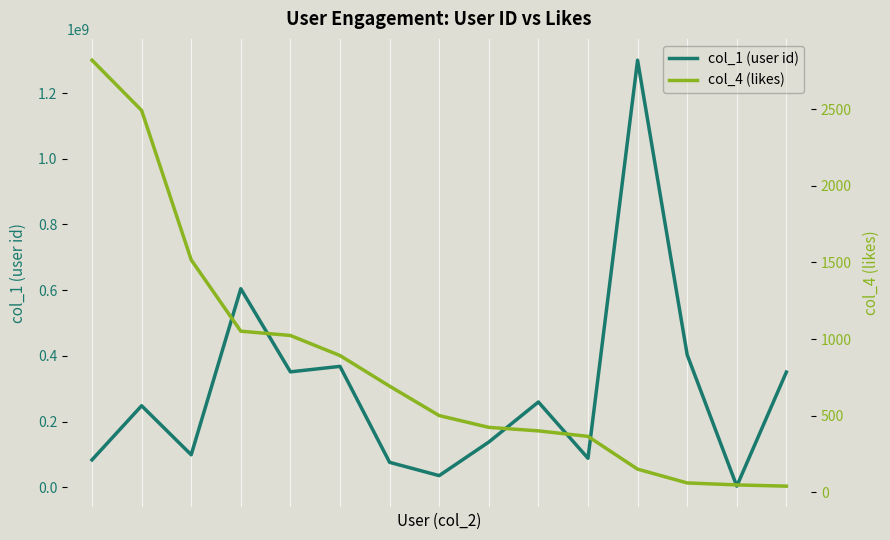

Reading left to right, extract all data points from this chart.

col_1 (user id): 83516711	248207535	98995960	604353660	351389361	368039677	76010852	35529802	137696846	259570361	88364517	1299932981	403301106	3506103	350679516
col_4 (likes): 2821	2493	1517	1051	1023	892	692	500	423	400	364	150	60	47	39